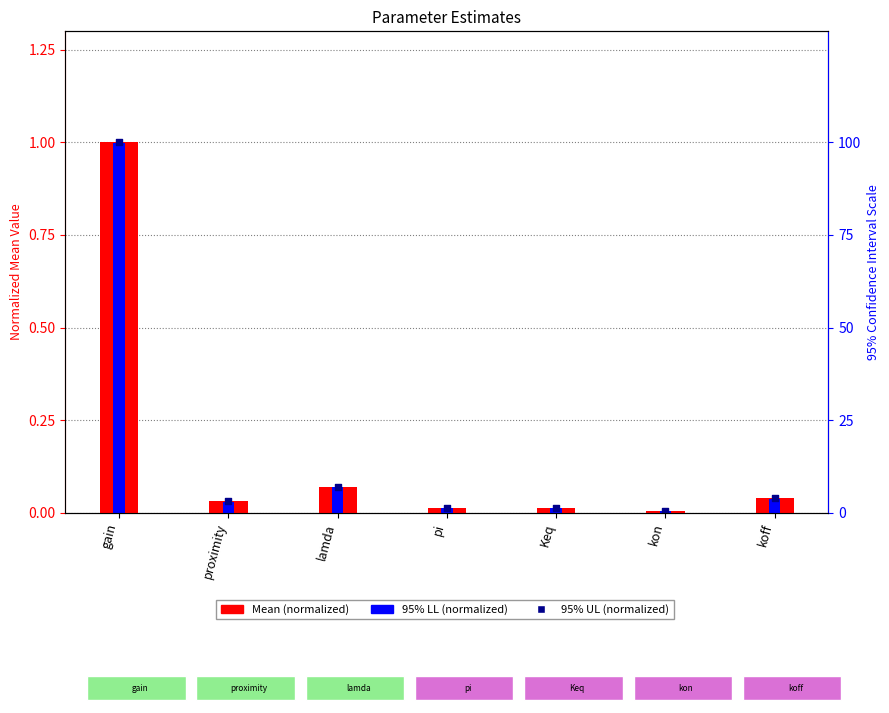

Which series reaches the minimum Y coordinate?

95% LL (normalized)